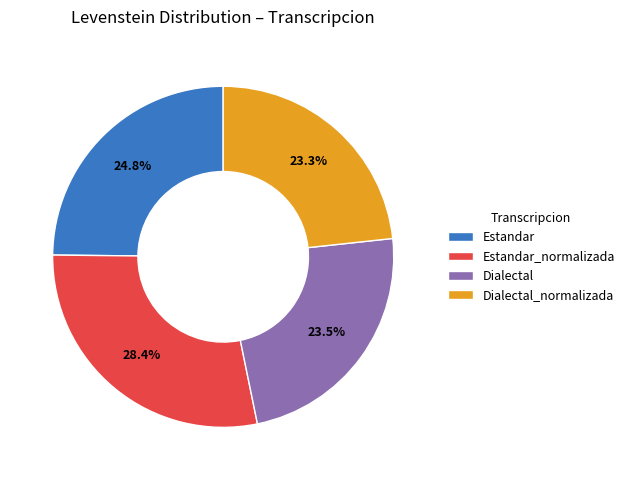

Which has a higher value, Estandar or Estandar_normalizada?

Estandar_normalizada